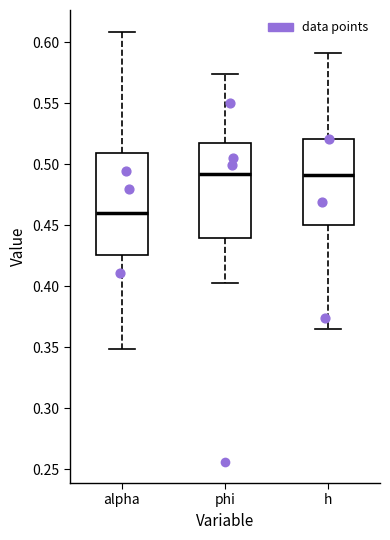

Comparing the boxes themselves (not the whiskers), which one is the tallest?

alpha